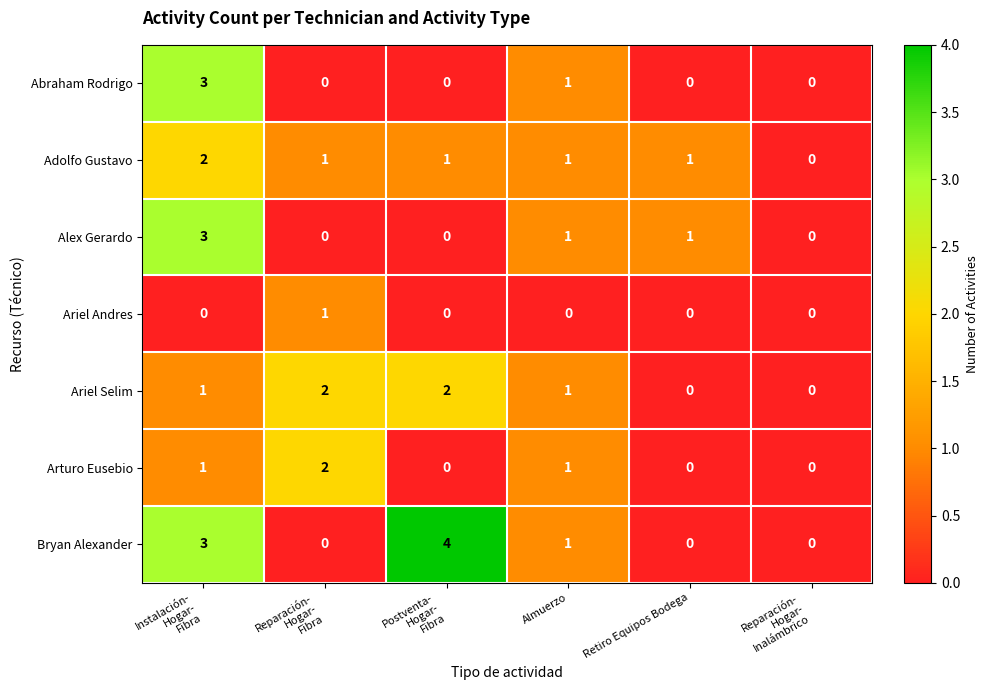

What is the greatest value displayed?

4